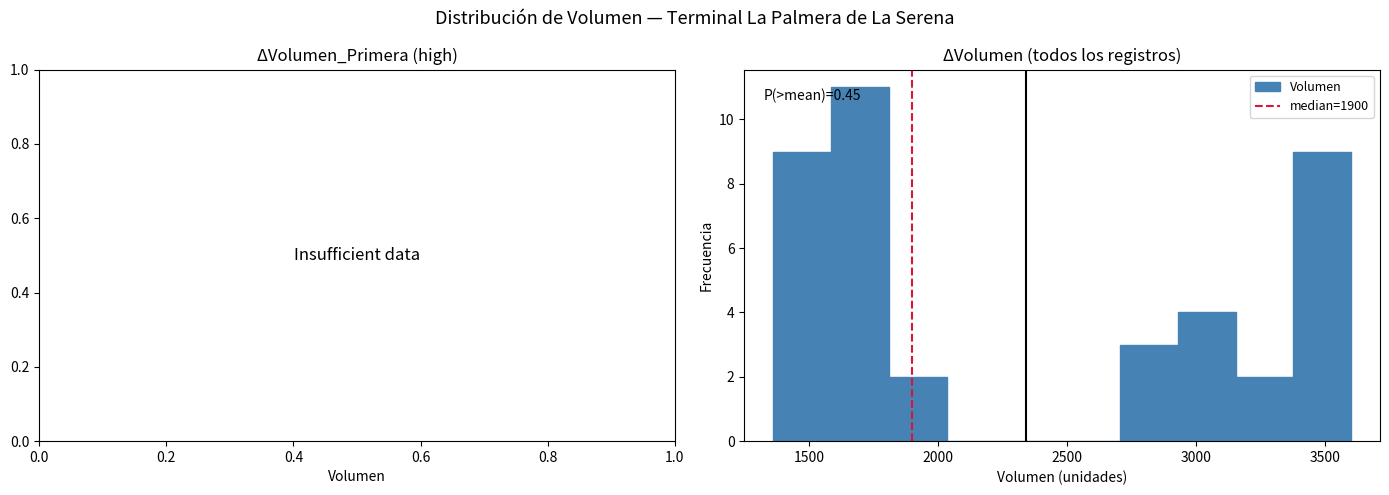

Over which range of the x-axis is the bar tallest?

1600 to 1800